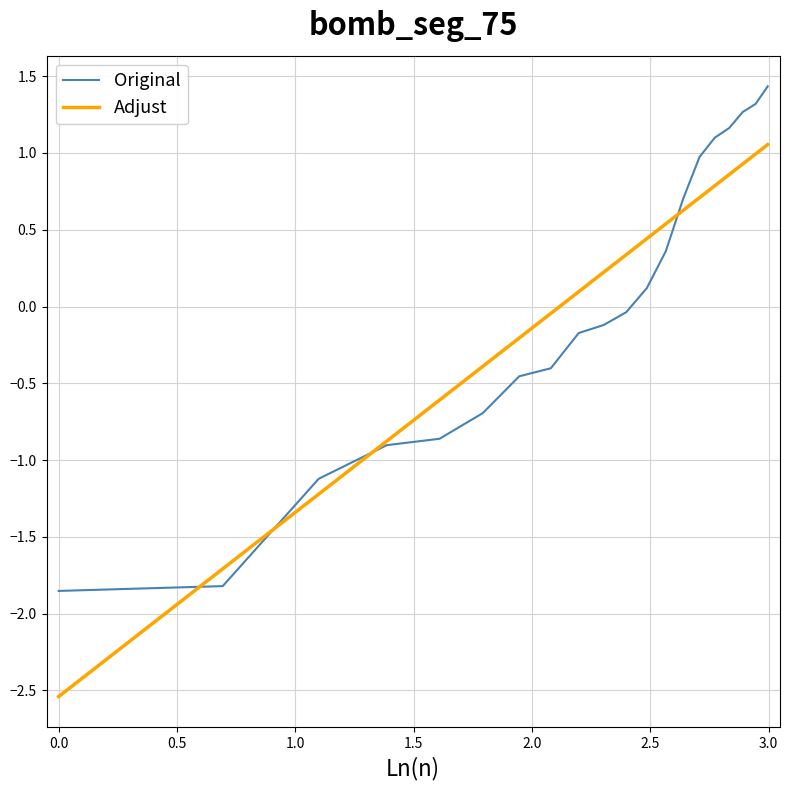

How many series are shown in this chart?

2